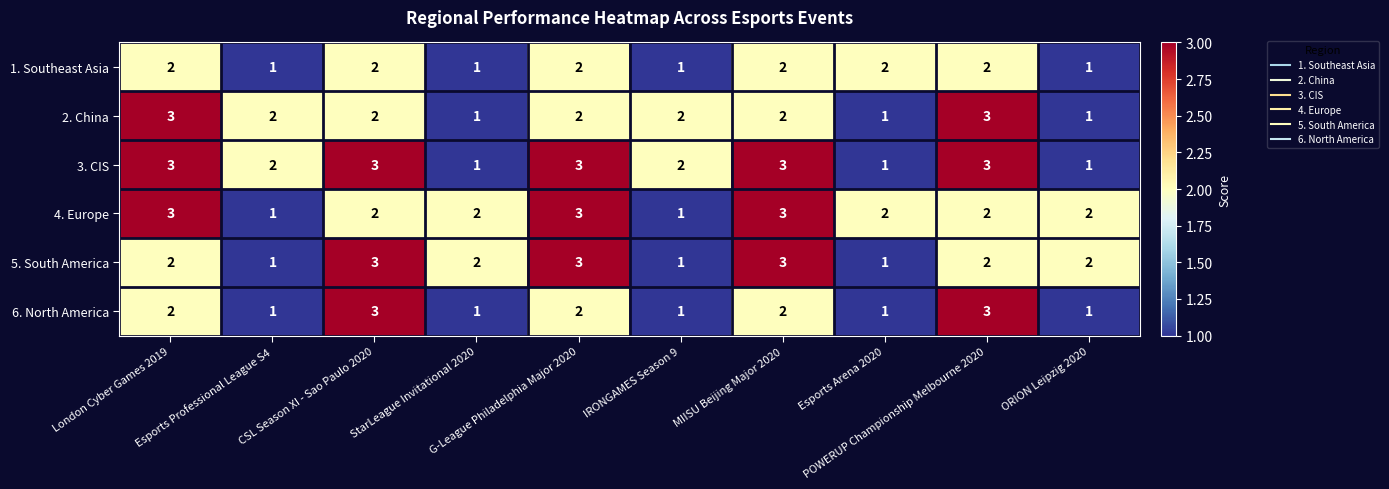

What is the spread (max minus min) of values at MIISU Beijing Major 2020?

1